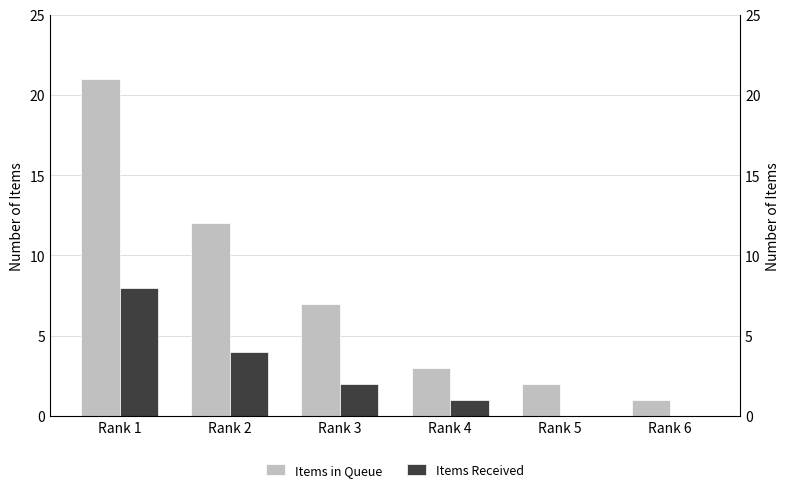

At which category is the sum across all series the highest?

Rank 1